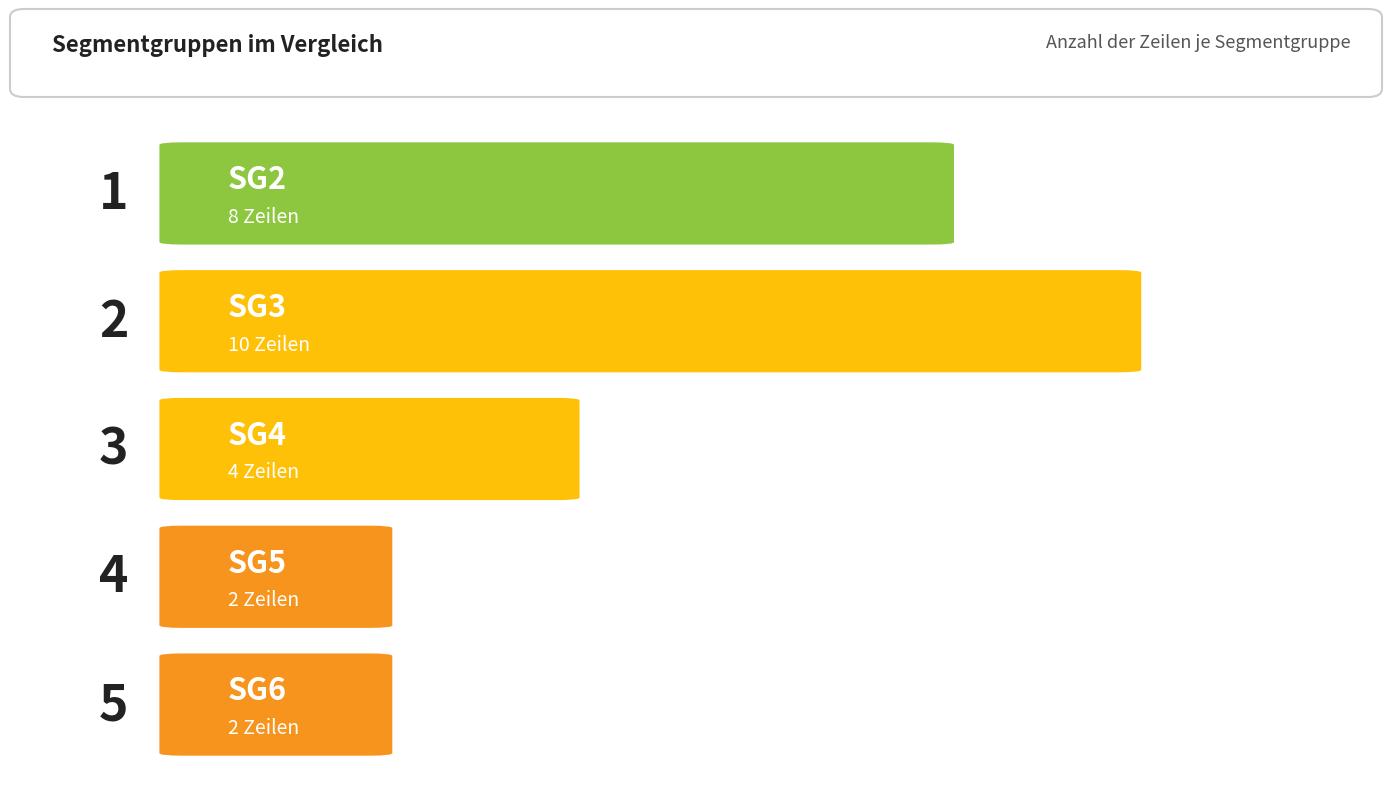

Where does the data first go above 6?

SG2